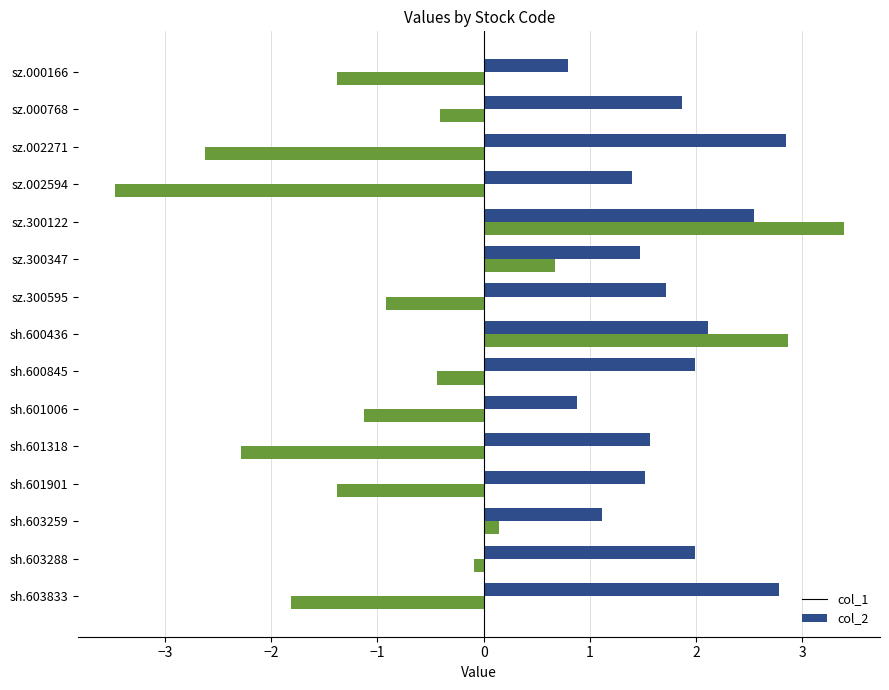

How many data points in col_2 are less than 0?

11